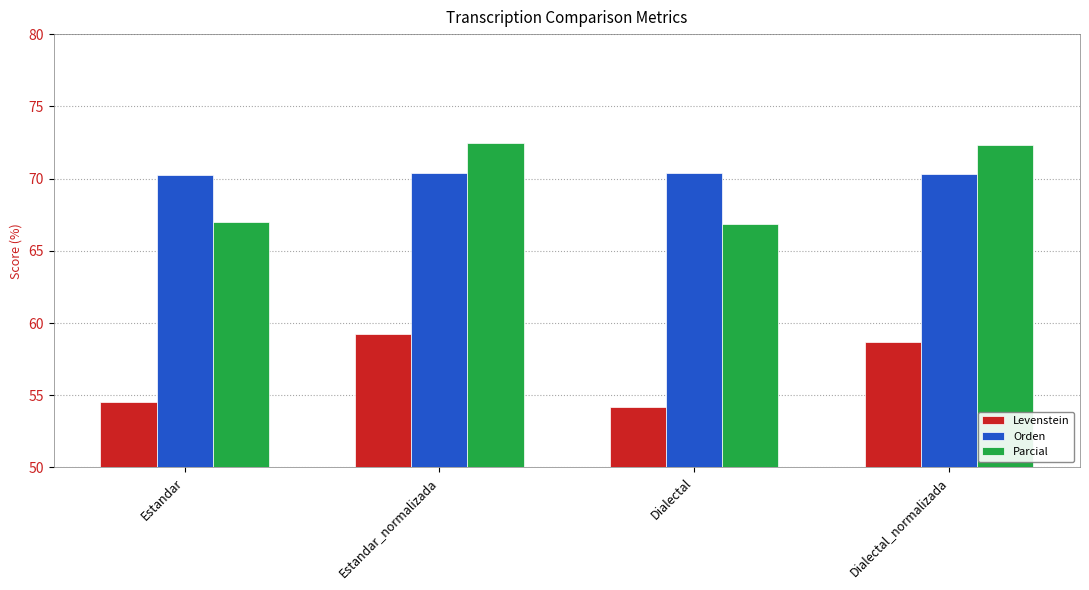

Which series has the widest spread of values?

Parcial